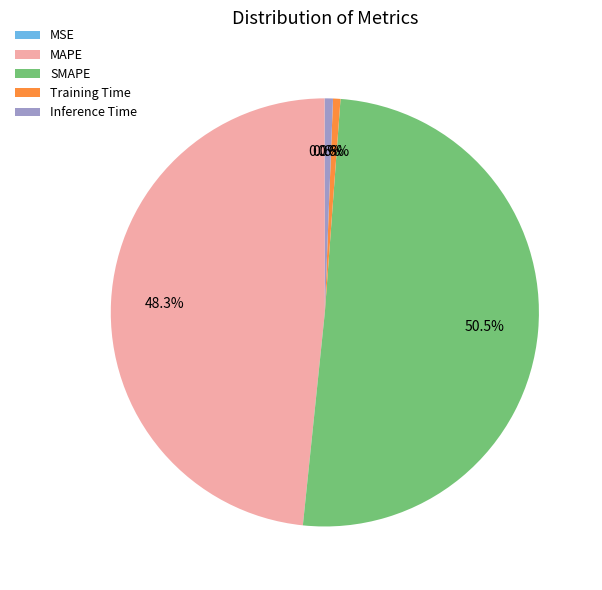

Is SMAPE the majority of the pie?

Yes